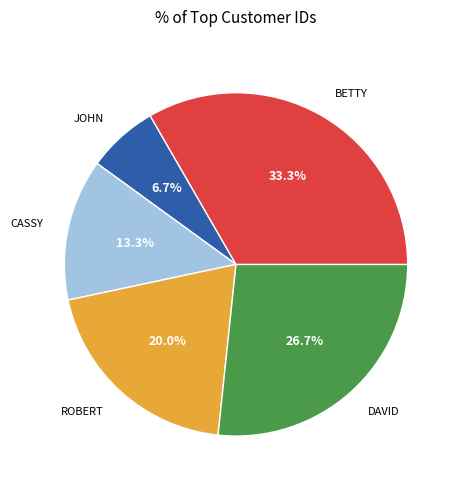

Does any single category account for the majority?

No